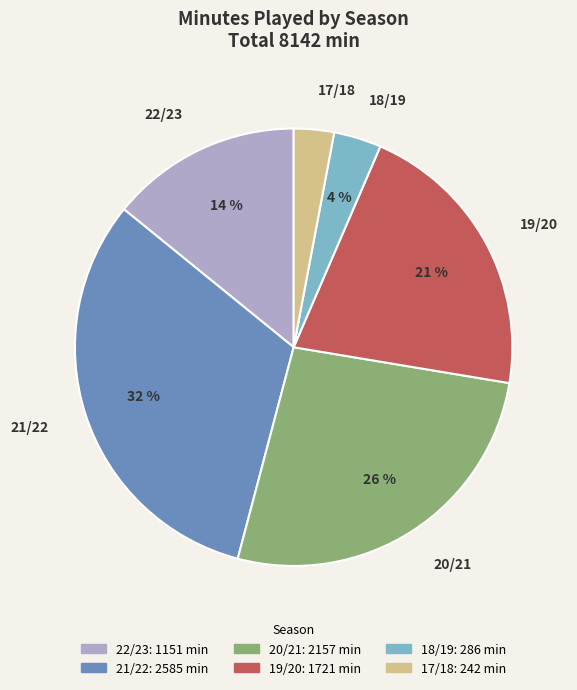

Which slice is the smallest?

17/18